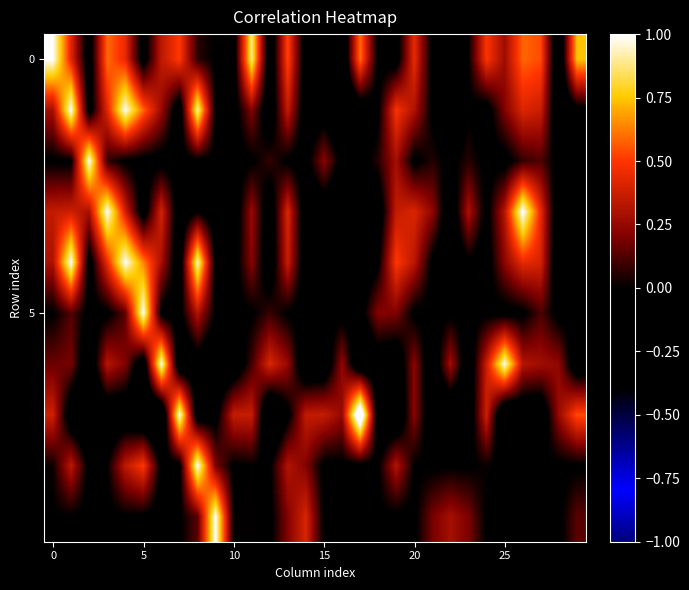

What is the maximum value shown in the chart?

1.3